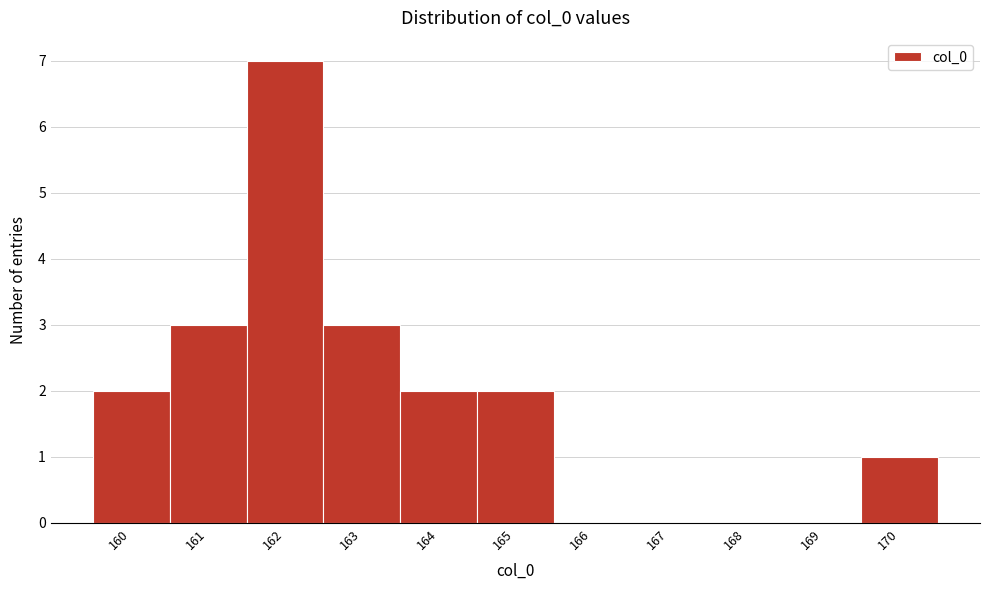

Reading left to right, transcribe all the data shown in this chart.

160=2	161=3	162=7	163=3	164=2	165=2	166=0	167=0	168=0	169=0	170=1